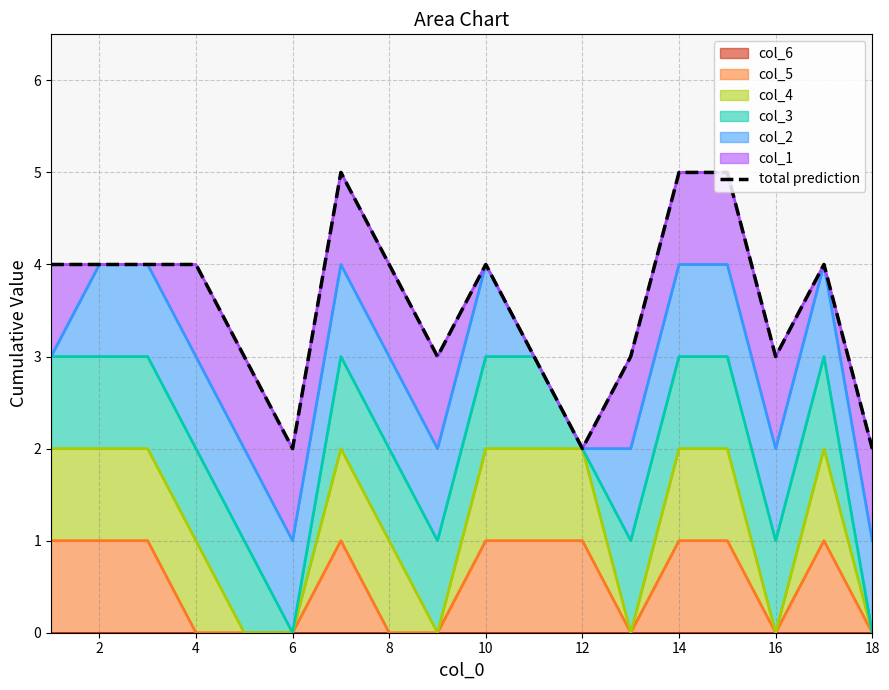

What is the sum of the values at 14 and 12?

7